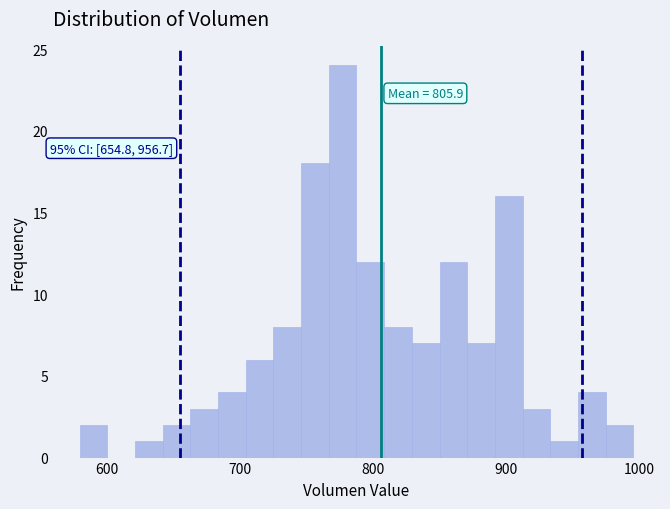

Around what value on the x-axis is the tallest bar? Give the approximate position of its centre, as read against the axis.

780